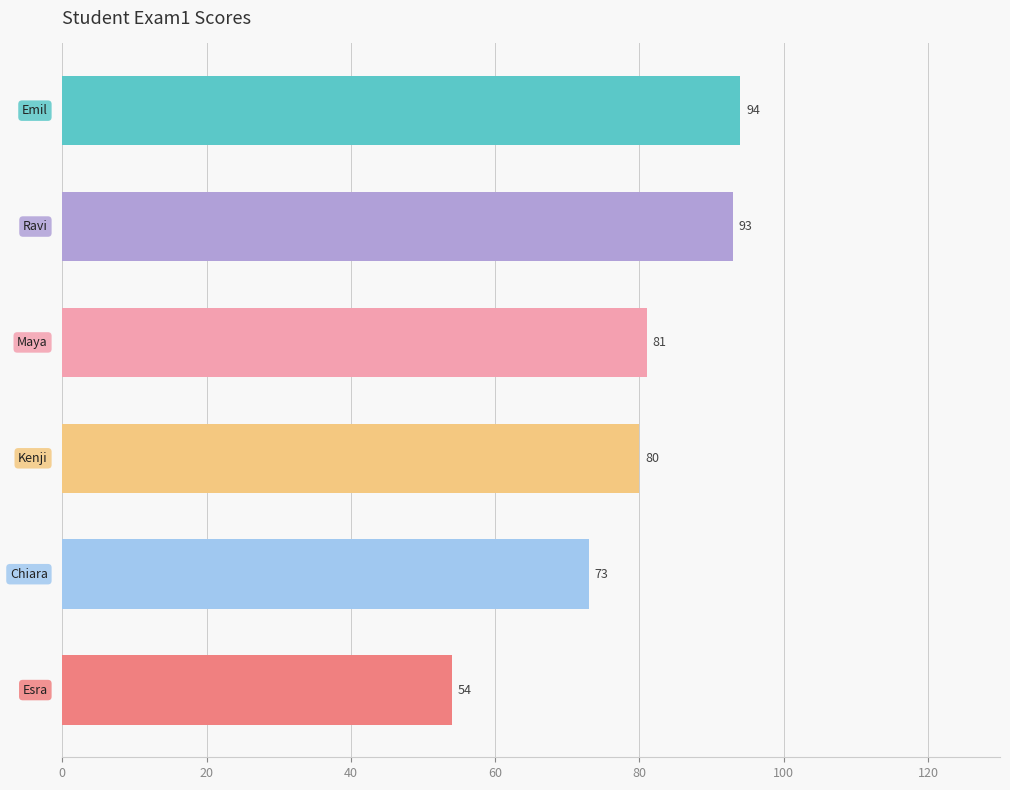

What is the value of the 1st bar from the top?

94